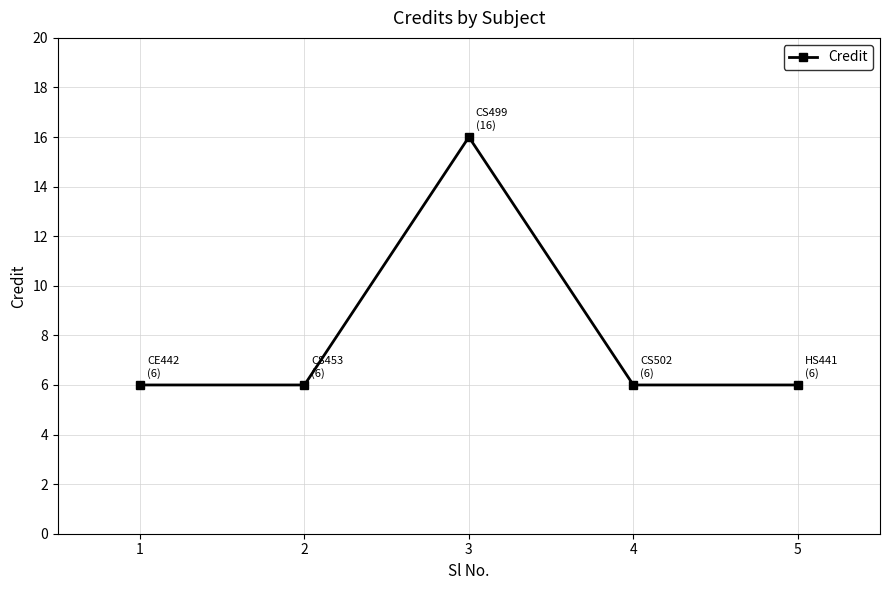

Count the values in the range 6 to 7.

4